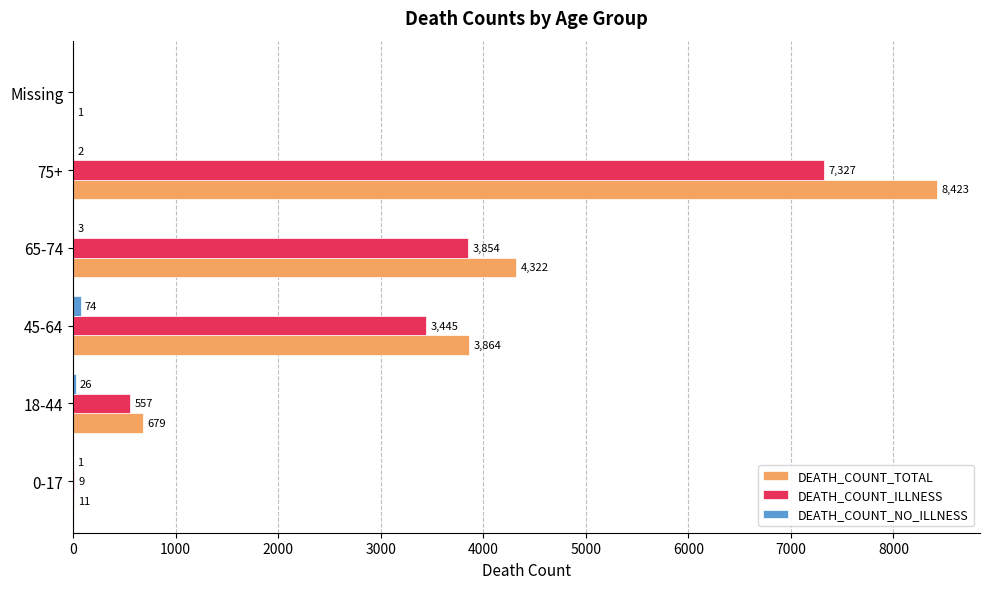

What is the sum of all DEATH_COUNT_TOTAL values?

17300